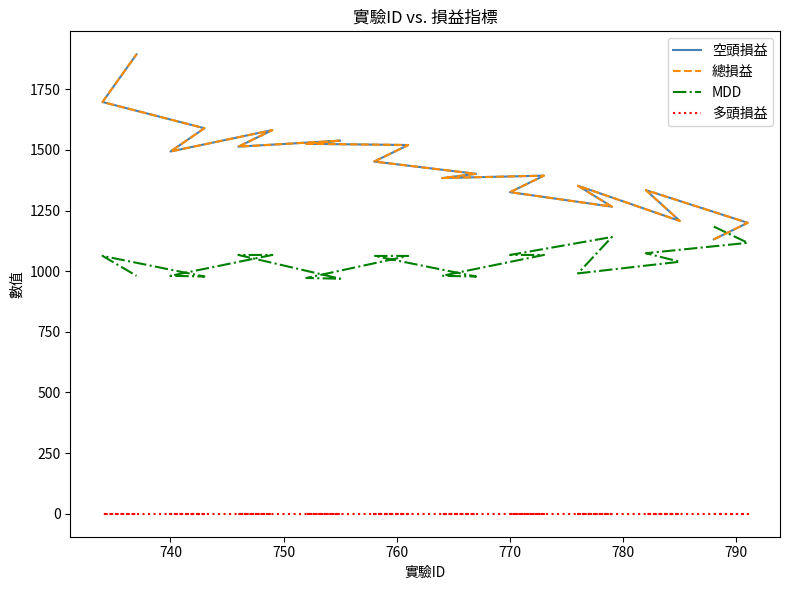

Is this an area chart (filled region under the line)?

No